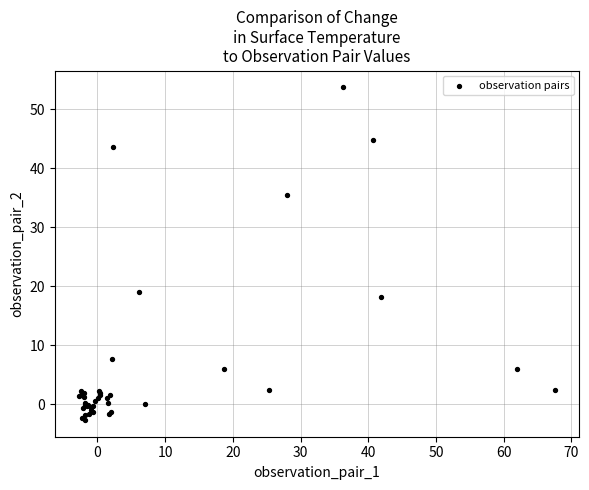

What Y value in the scatter plot is closest to 25?

19.0